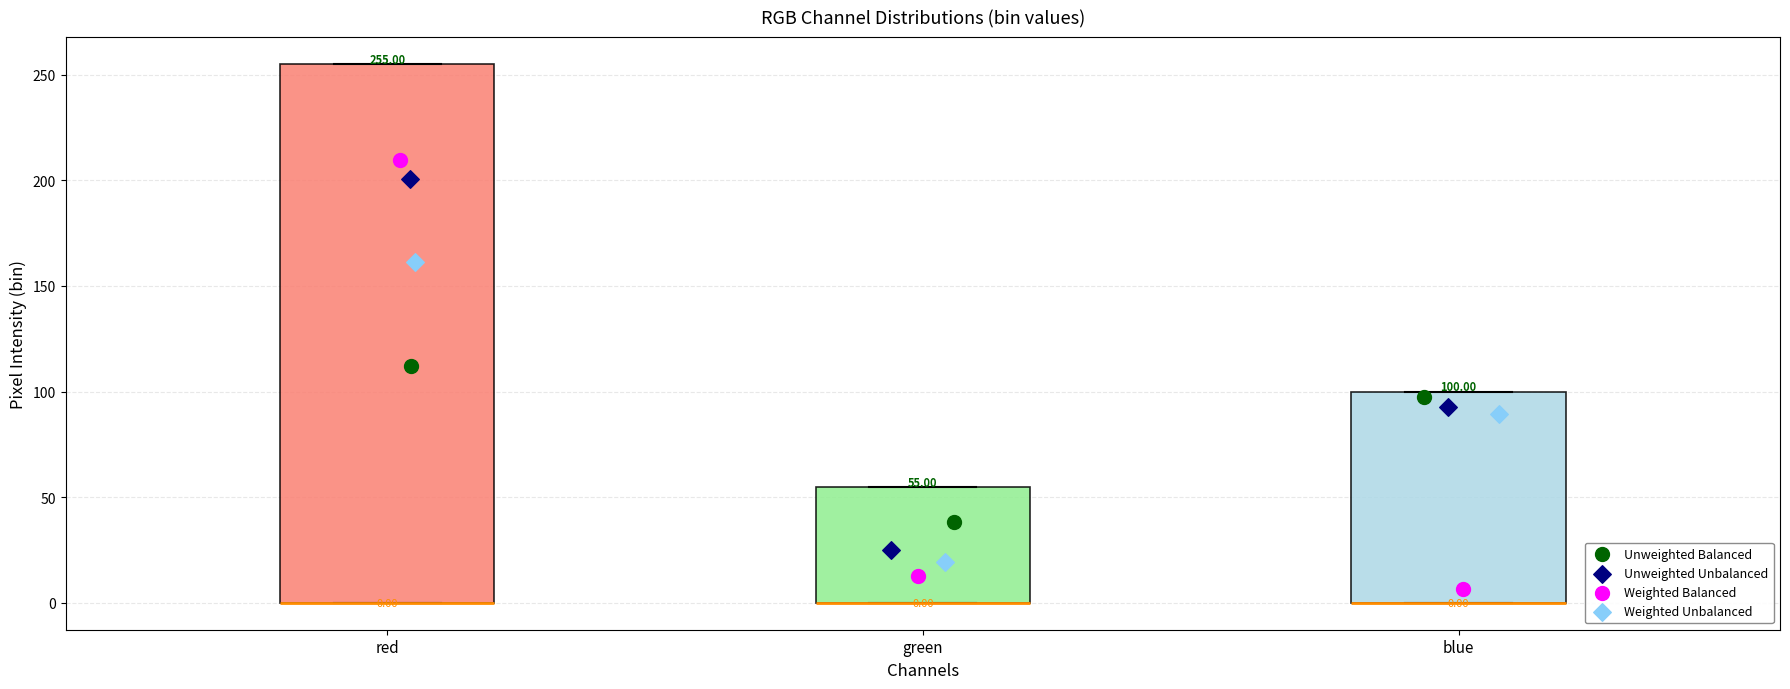

Comparing the boxes themselves (not the whiskers), which one is the tallest?

red